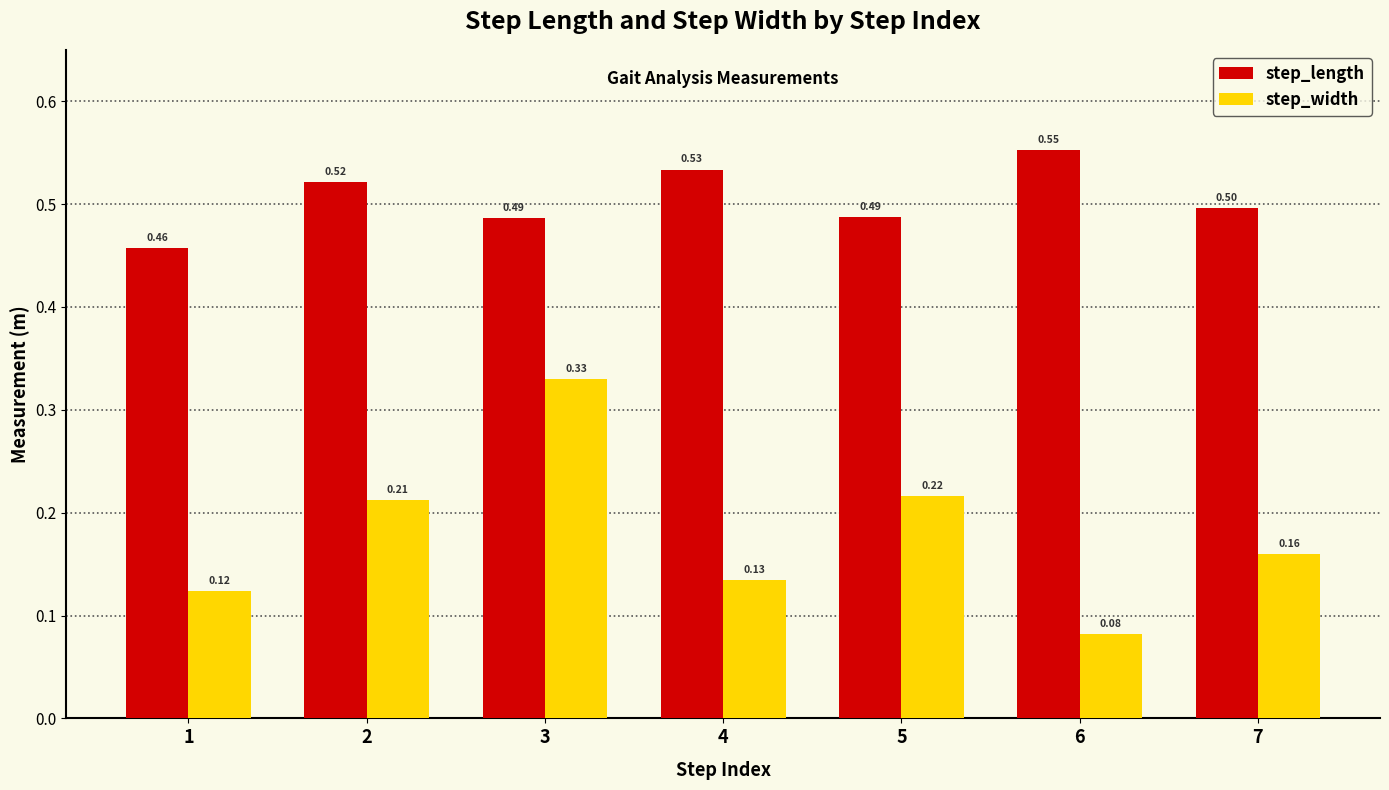

What is the average value of the step_length series?

0.5